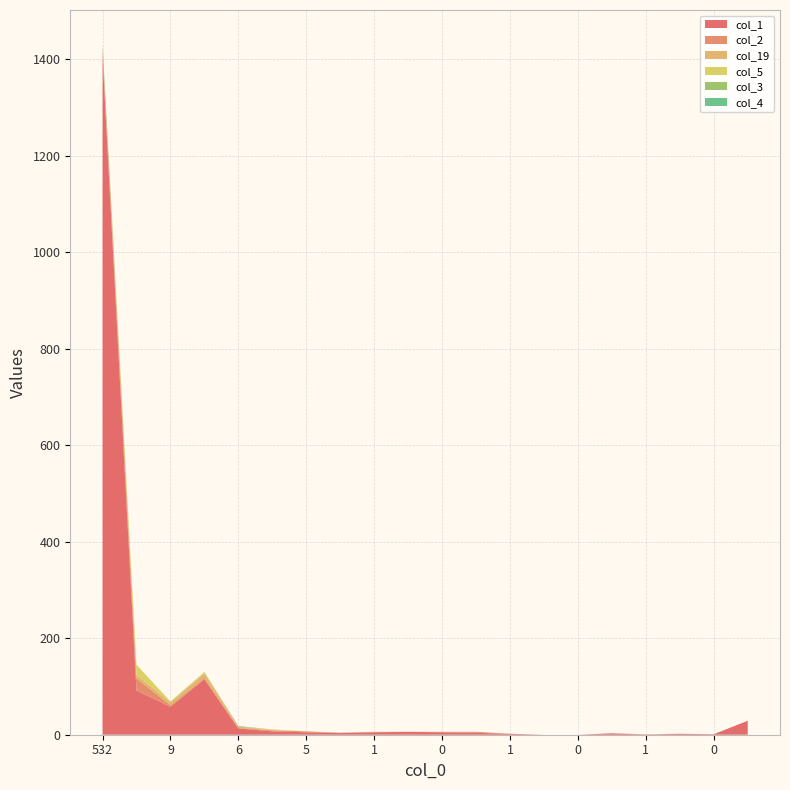

Reading left to right, extract all data points from this chart.

col_1: 532=1406	22=92	9=58	5=115	6=13	7=7	5=5	2=4	1=5	2=6	0=5	1=4	1=2	0=0	0=0	1=3	1=0	0=2	0=1	9=29
col_2: 532=16	22=25	9=3	5=3	6=1	7=2	5=2	2=0	1=1	2=0	0=1	1=2	1=0	0=0	0=0	1=0	1=1	0=0	0=0	9=0
col_19: 532=0	22=7	9=6	5=9	6=3	7=1	5=0	2=0	1=0	2=0	0=0	1=0	1=0	0=0	0=0	1=0	1=0	0=0	0=0	9=0
col_5: 532=0	22=21	9=2	5=2	6=0	7=1	5=0	2=0	1=0	2=0	0=0	1=0	1=0	0=0	0=0	1=0	1=0	0=0	0=0	9=0
col_3: 532=7	22=0	9=0	5=1	6=0	7=0	5=0	2=0	1=0	2=0	0=0	1=0	1=0	0=0	0=0	1=0	1=0	0=0	0=0	9=0
col_4: 532=2	22=0	9=0	5=0	6=1	7=0	5=0	2=0	1=0	2=0	0=0	1=0	1=0	0=0	0=0	1=0	1=0	0=0	0=0	9=0